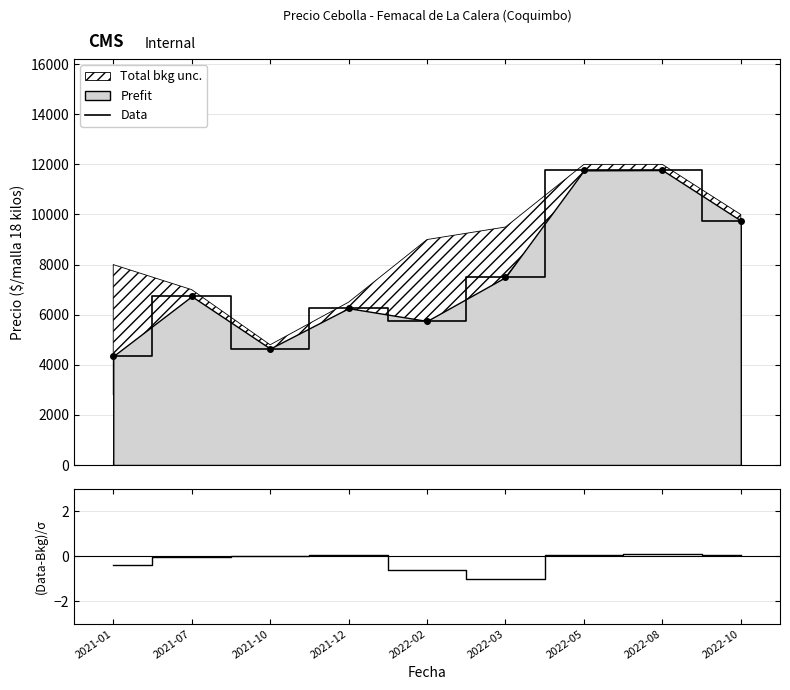

What position from the right is 2021-07?

8